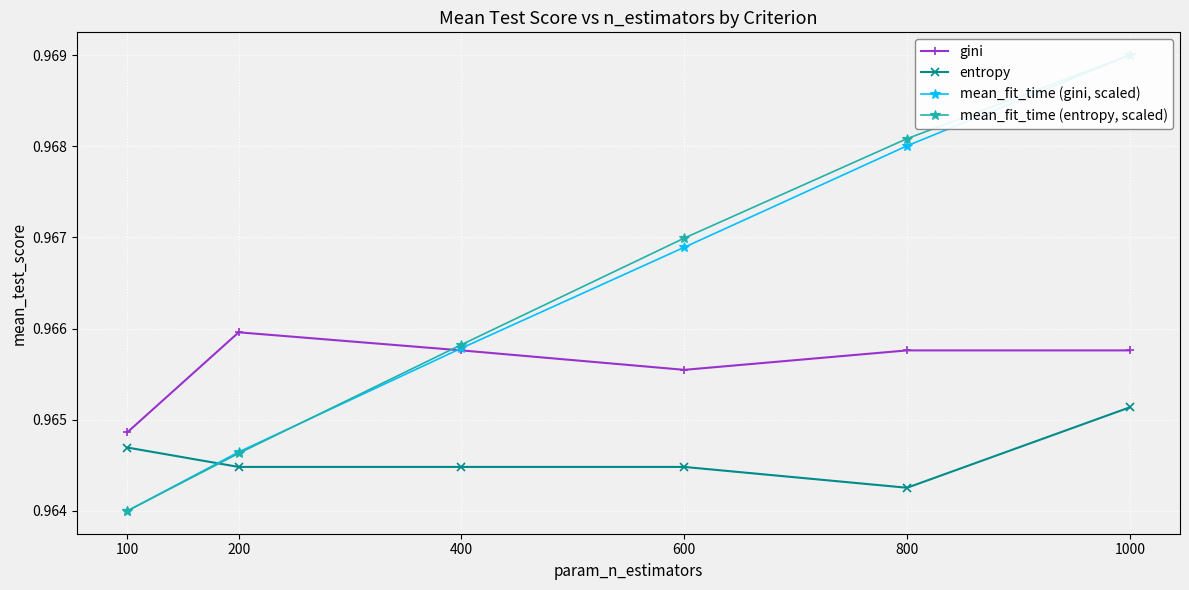

Count the mean_fit_time (entropy, scaled) values in the range 0 to 1.

6